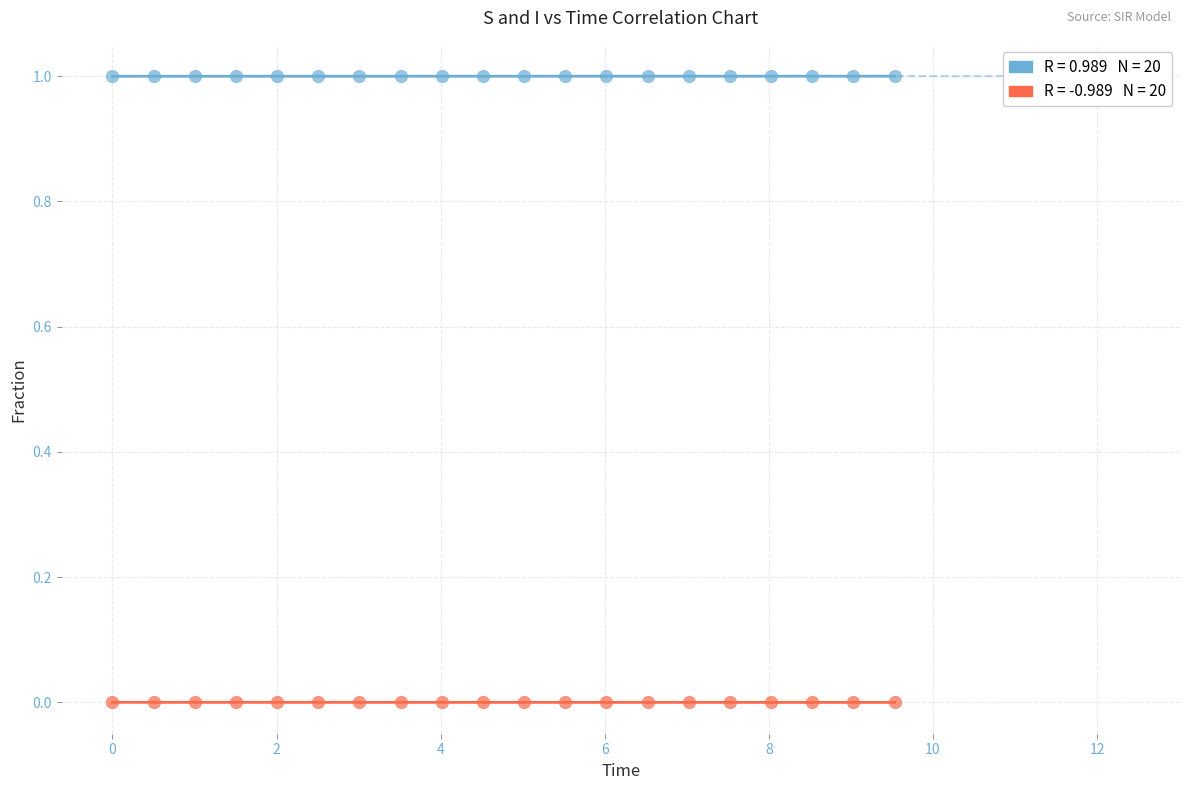

Across all data points, what is the range of X values (max minus min)?

9.5